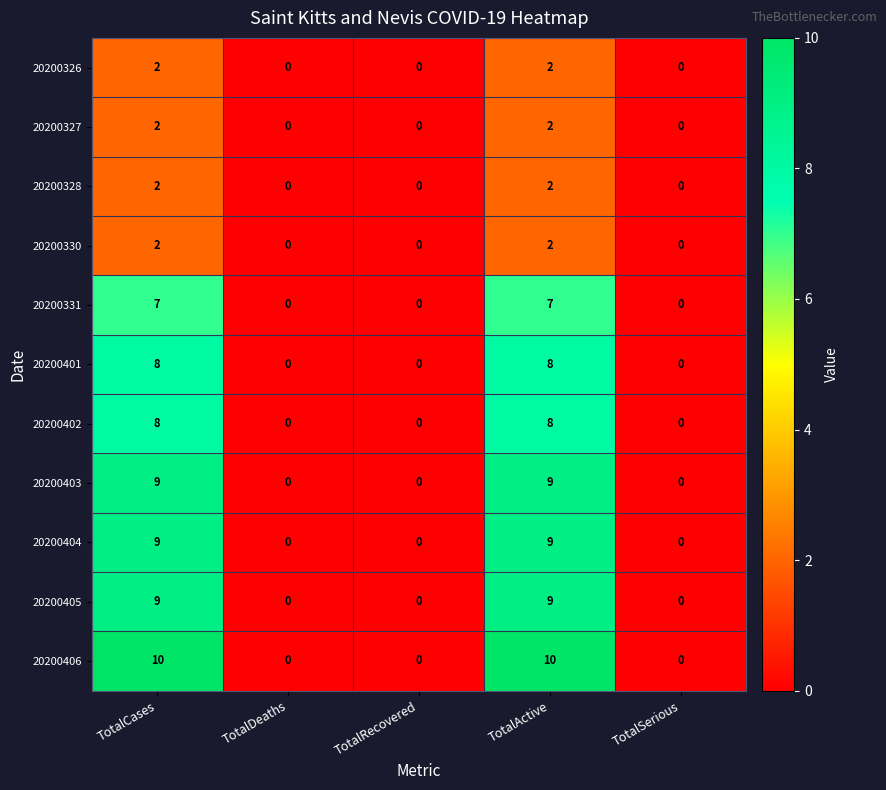

Count the number of data series in this chart.

11